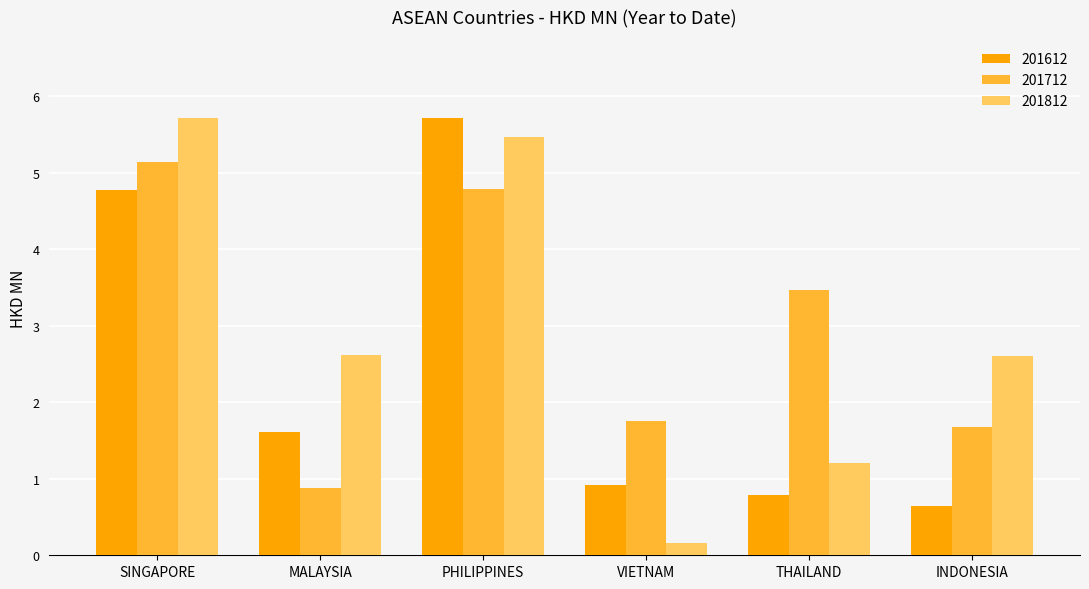

Rank the series at SINGAPORE from highest to lowest value.

201812, 201712, 201612